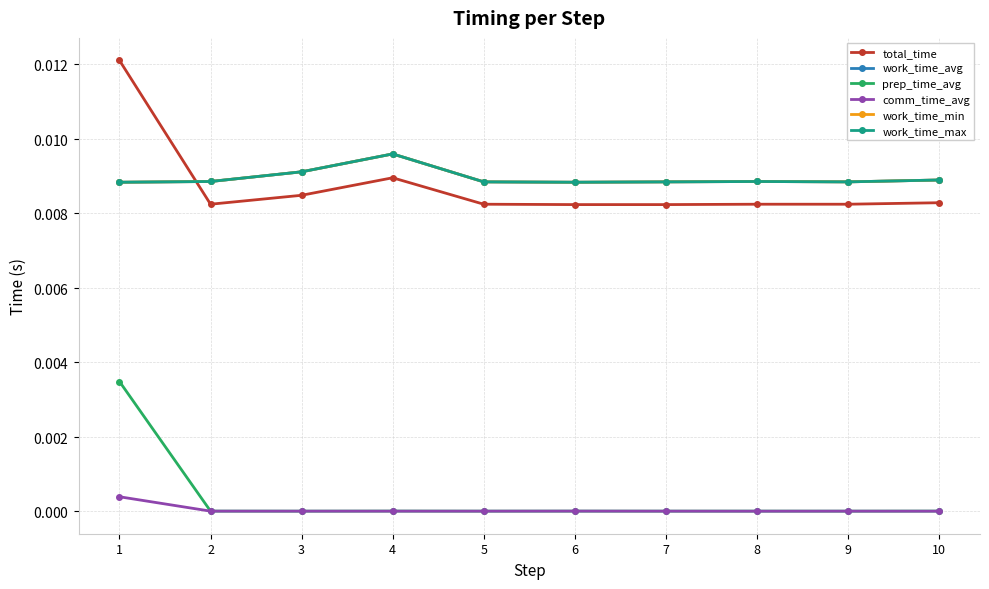

How many interior local peaks does the work_time_avg series have?

2